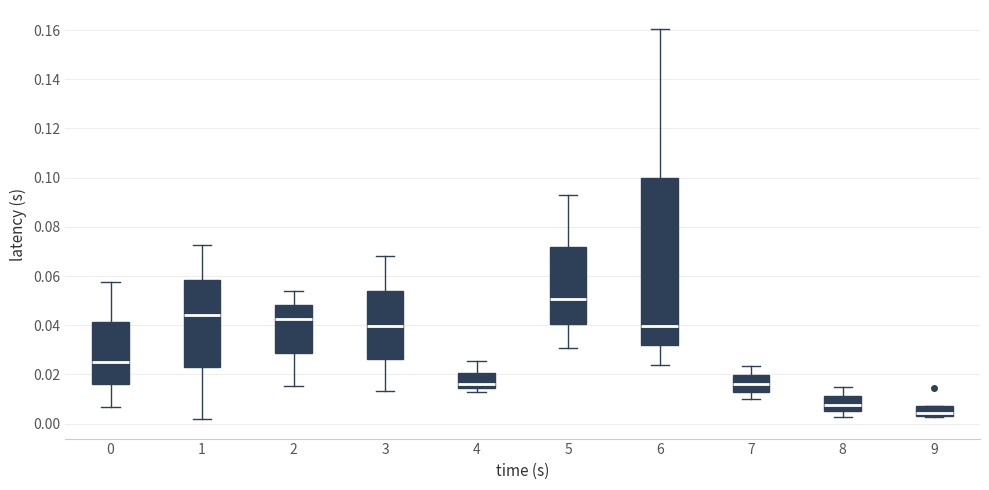

Where does the upper whisker of the box at x = 5 end on the y-axis? The values are not printed on the chart, so give them approximately, as read against the axis.

0.092